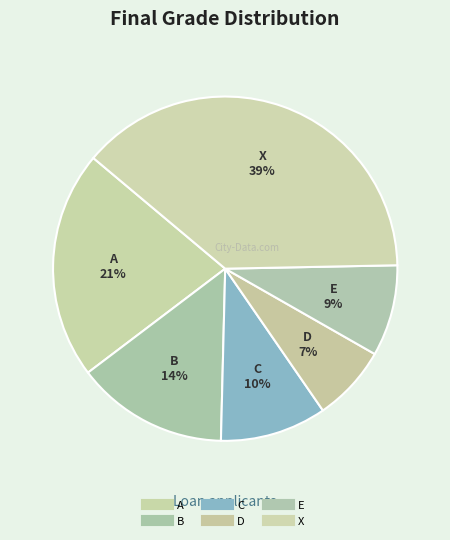

How many slices are in this pie chart?

6